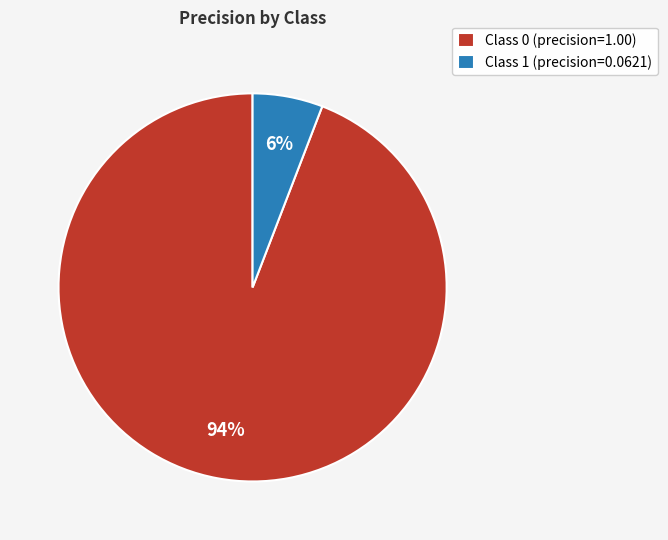

The Class 0 (precision=1.00) slice represents 99% of the pie. True or false?

False